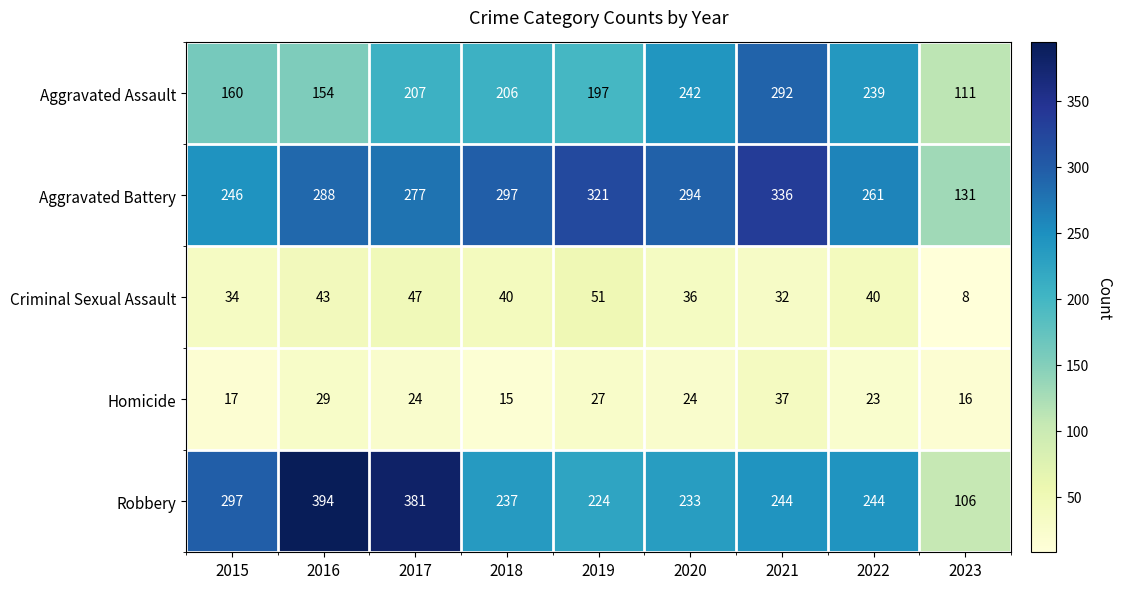

What is the maximum value shown in the chart?

394